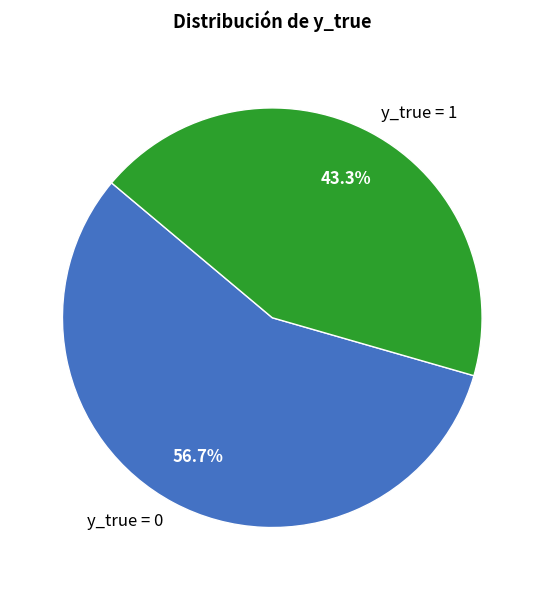

Rank the categories by value from lowest to highest.

y_true = 1, y_true = 0